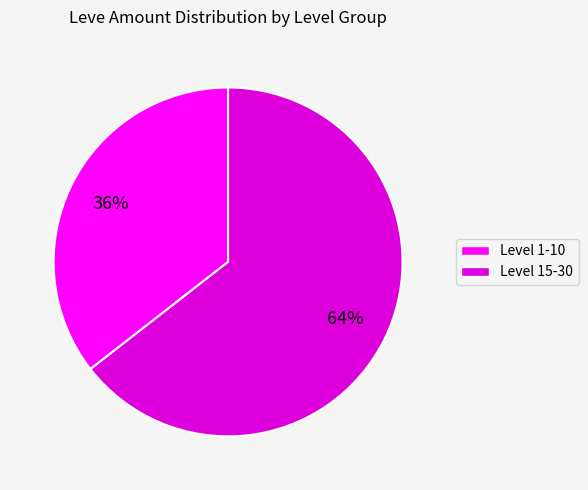

Is there any slice that represents more than half of the pie?

Yes